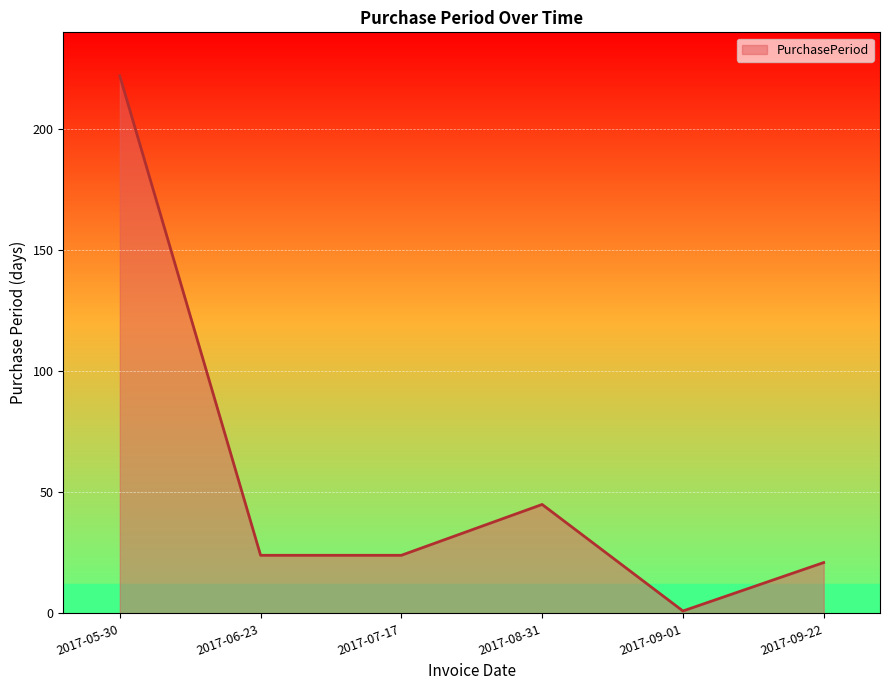

Reading left to right, extract all data points from this chart.

2017-05-30=222	2017-06-23=24	2017-07-17=24	2017-08-31=45	2017-09-01=1	2017-09-22=21